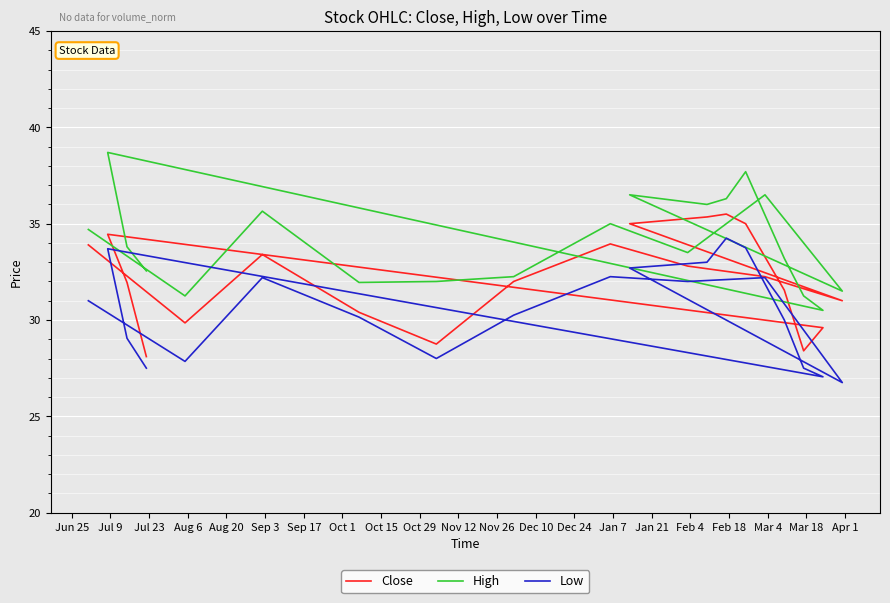

What is the value of the Low point at the 14th from the left?

33.8